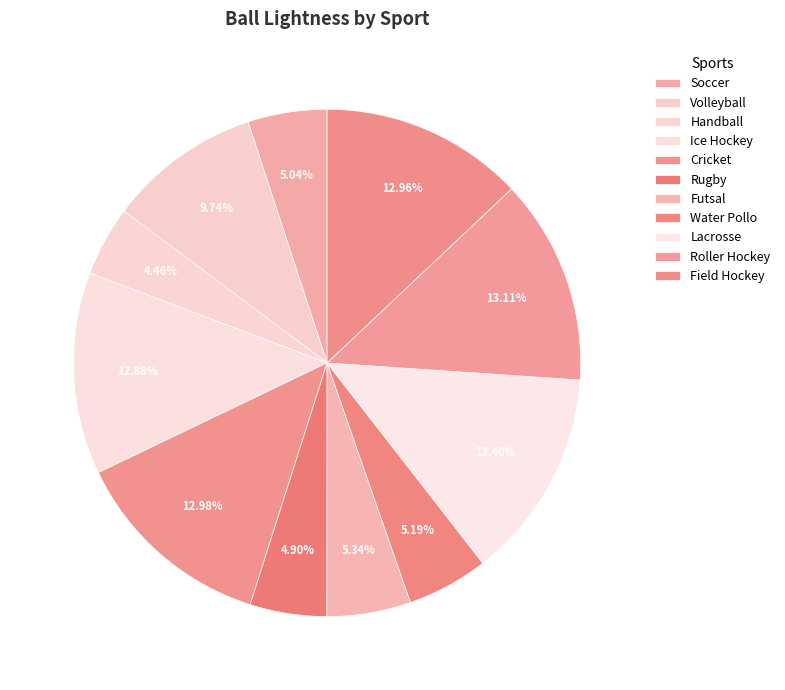

Count the number of slices in the pie.

11